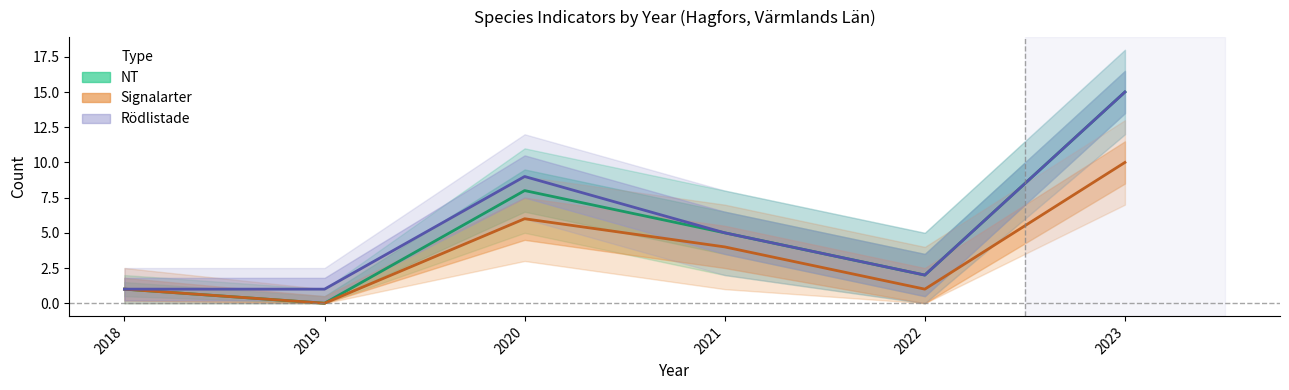

Which series has the largest range (max minus min)?

NT